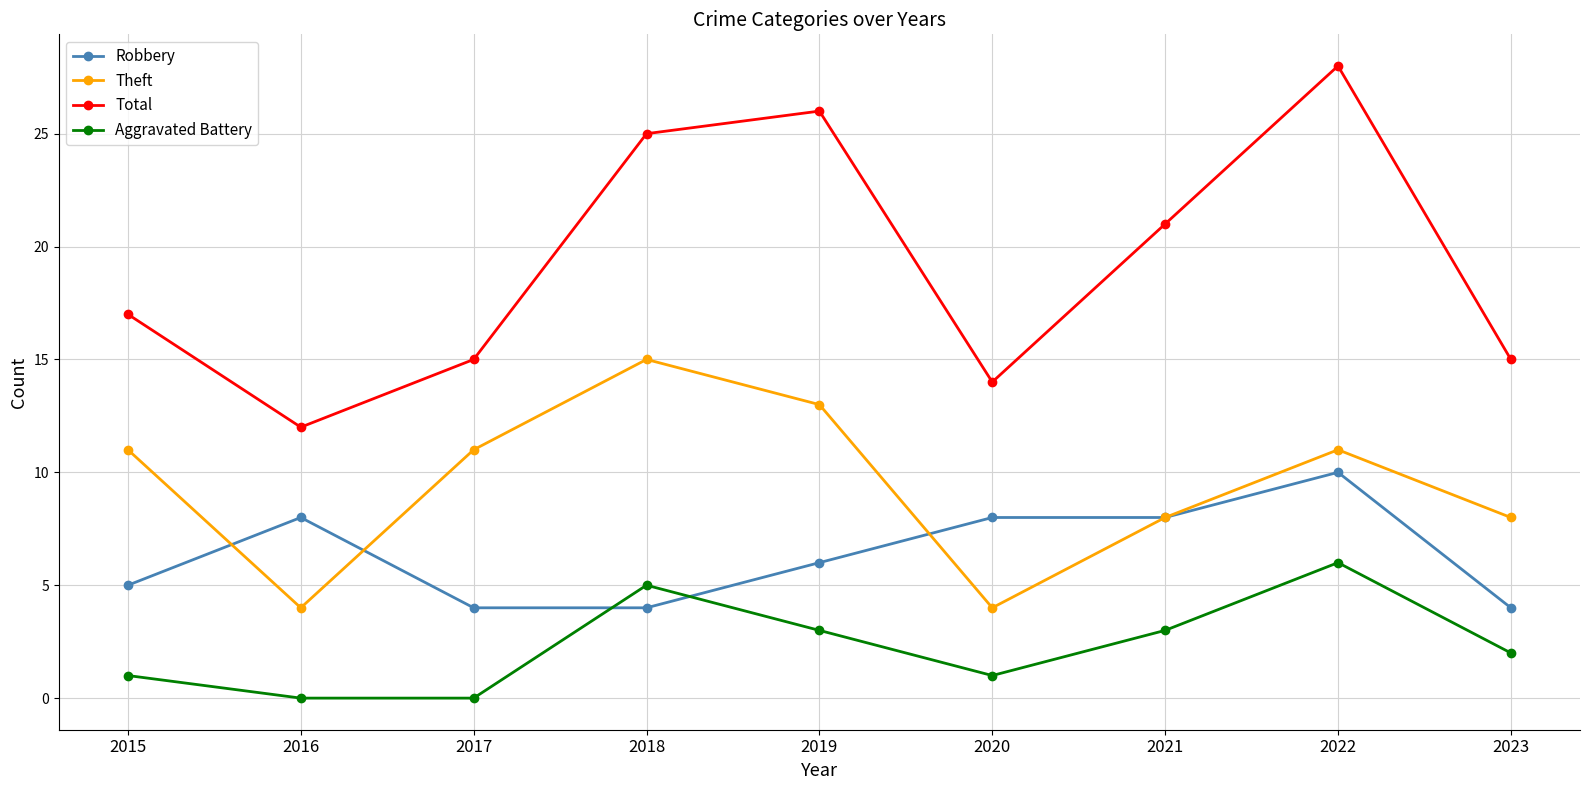

How many lines are shown in the chart?

4